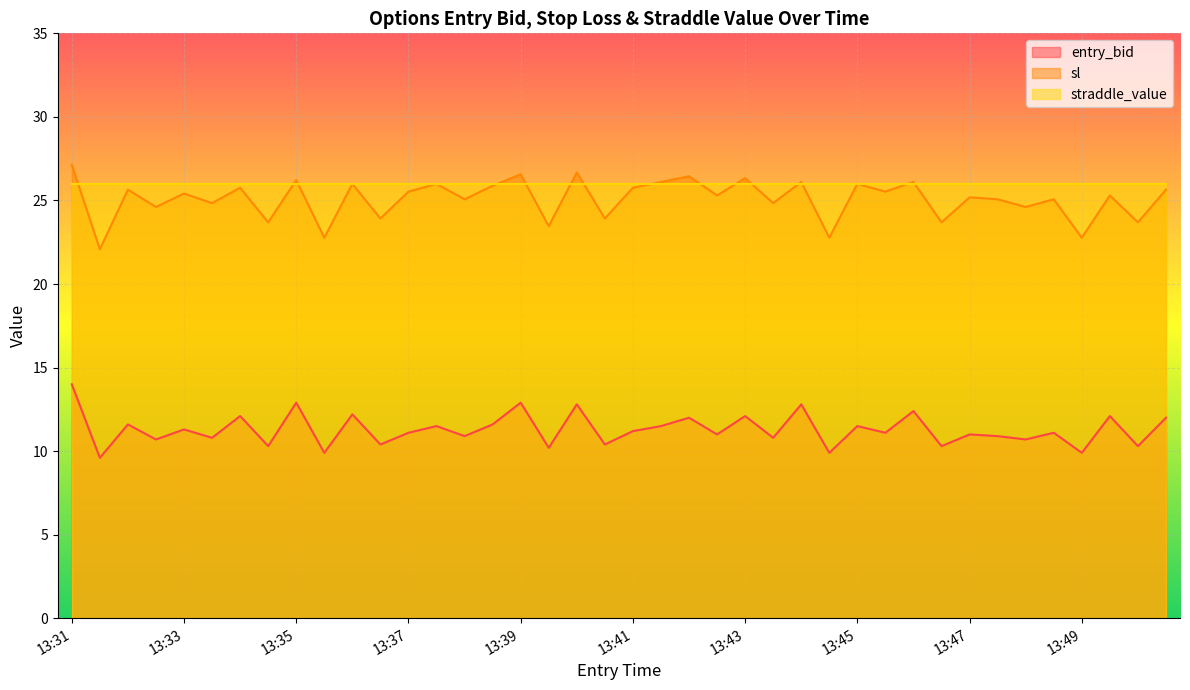

Which series has the widest spread of values?

sl